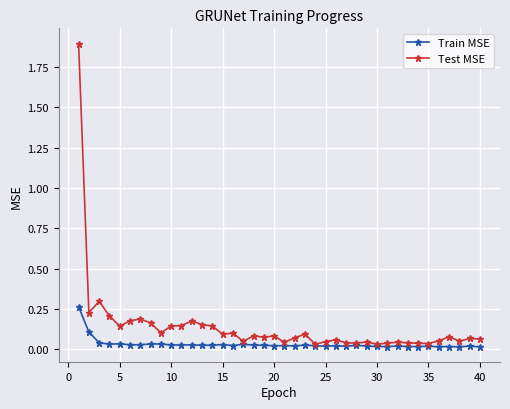

How many data points does each series have?

40